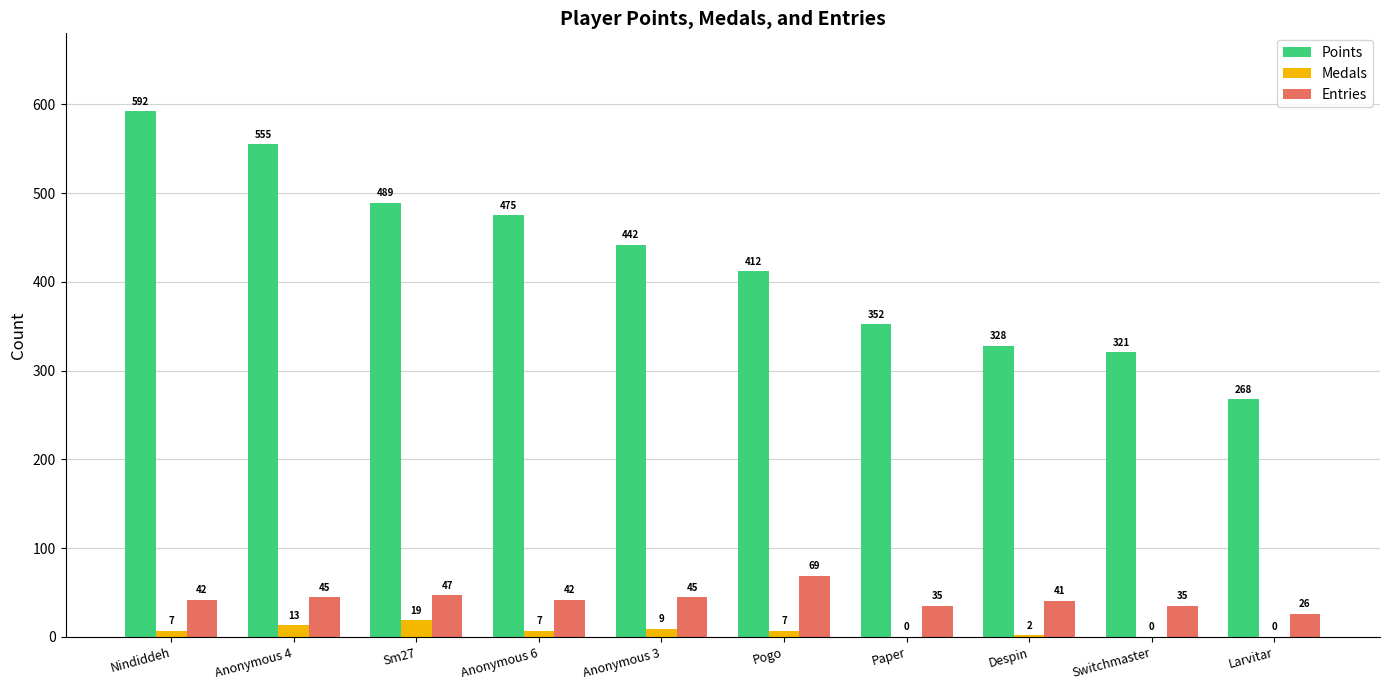

What is the sum of all Points values?

4234